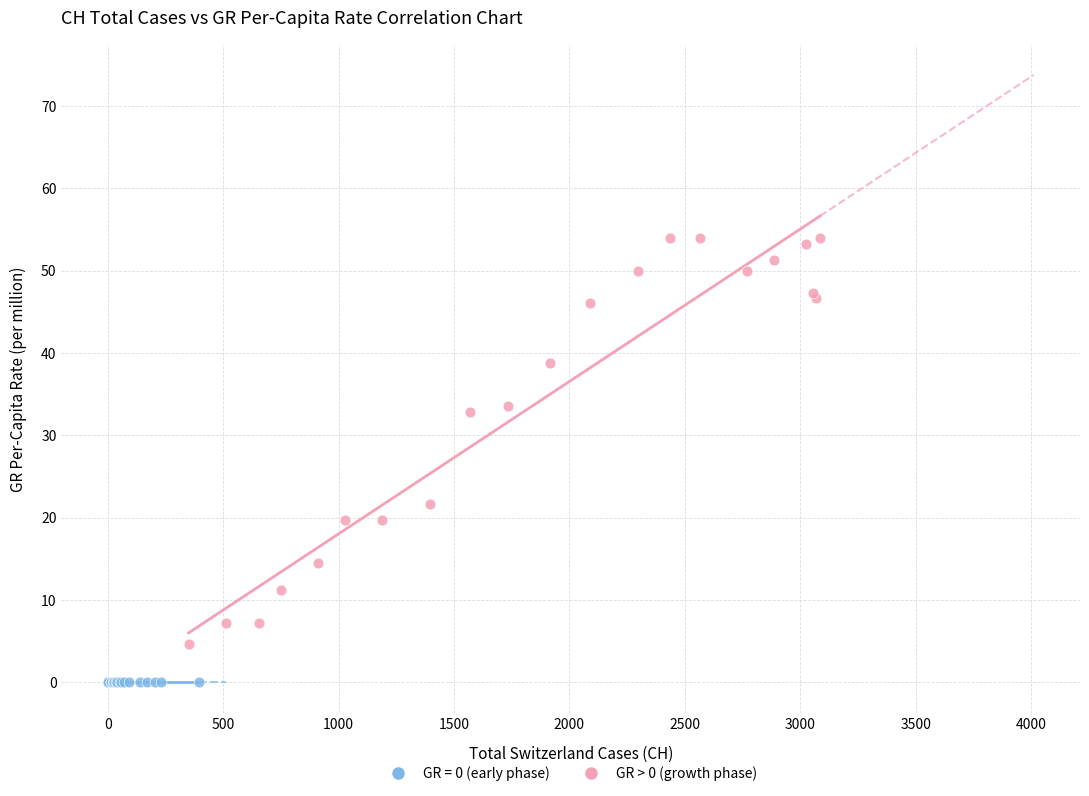

Which series contains the highest Y value?

GR > 0 (growth phase)